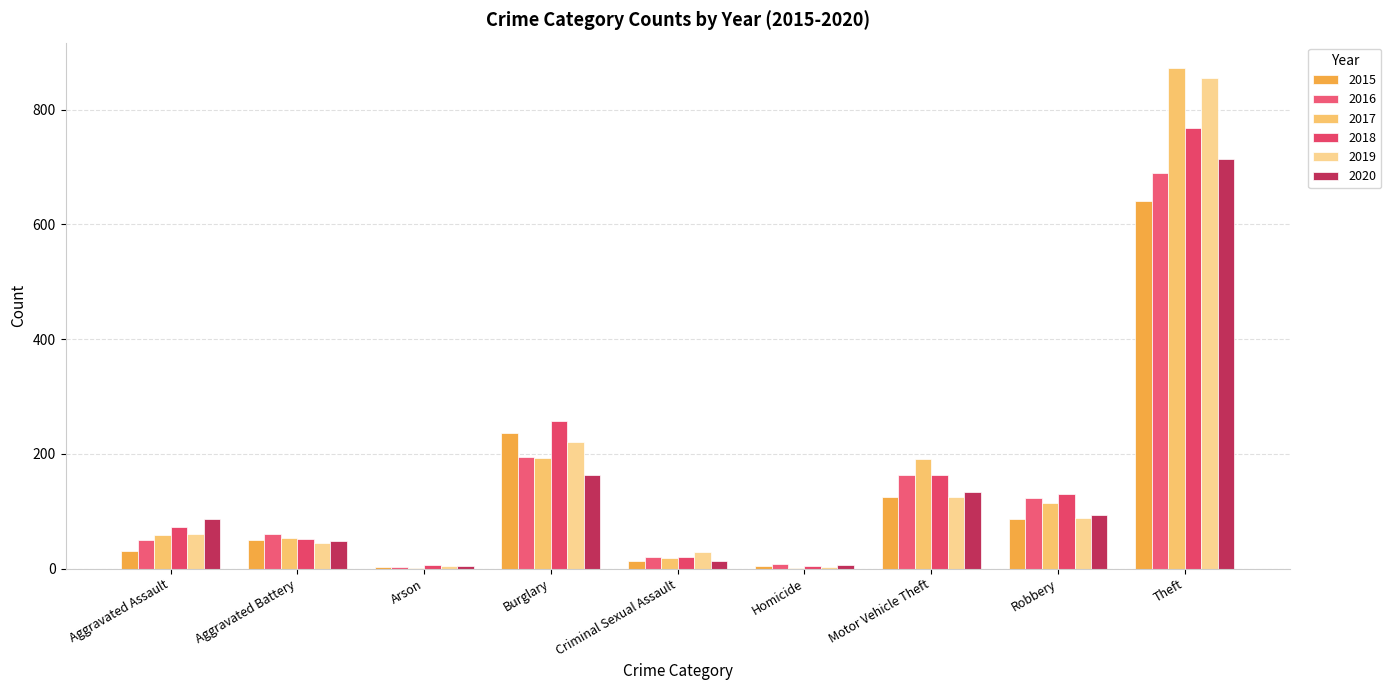

What is the total value across all series at Burglary?

1263